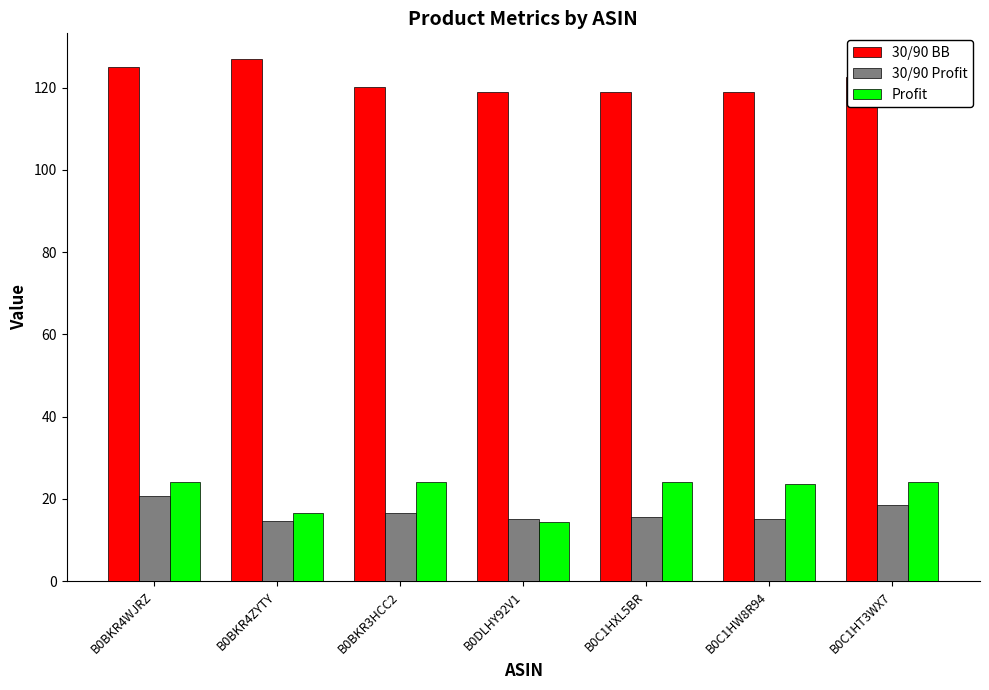

True or false: 30/90 BB has a value of 122.7 at B0C1HT3WX7.

True